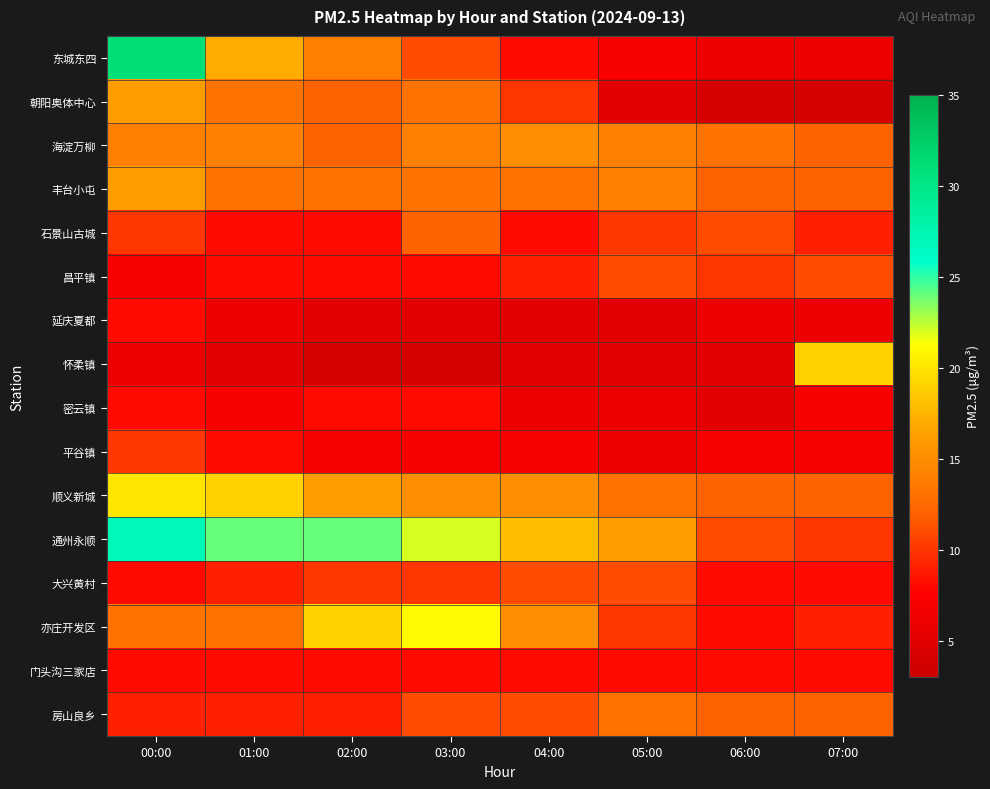

Reading left to right, list all the values displayed in this chart.

东城东四: 00:00=31	01:00=17	02:00=14	03:00=11	04:00=8	05:00=7	06:00=6	07:00=6
朝阳奥体中心: 00:00=16	01:00=13	02:00=12	03:00=13	04:00=10	05:00=5	06:00=4	07:00=4
海淀万柳: 00:00=14	01:00=14	02:00=12	03:00=14	04:00=15	05:00=14	06:00=13	07:00=12
丰台小屯: 00:00=16	01:00=13	02:00=13	03:00=13	04:00=13	05:00=14	06:00=12	07:00=12
石景山古城: 00:00=10	01:00=8	02:00=8	03:00=12	04:00=8	05:00=10	06:00=11	07:00=9
昌平镇: 00:00=7	01:00=8	02:00=8	03:00=8	04:00=9	05:00=11	06:00=10	07:00=11
延庆夏都: 00:00=8	01:00=6	02:00=5	03:00=5	04:00=5	05:00=5	06:00=6	07:00=6
怀柔镇: 00:00=6	01:00=5	02:00=4	03:00=4	04:00=5	05:00=5	06:00=5	07:00=19
密云镇: 00:00=8	01:00=7	02:00=8	03:00=8	04:00=6	05:00=6	06:00=5	07:00=7
平谷镇: 00:00=10	01:00=8	02:00=7	03:00=7	04:00=7	05:00=6	06:00=7	07:00=7
顺义新城: 00:00=20	01:00=19	02:00=16	03:00=15	04:00=15	05:00=13	06:00=12	07:00=12
通州永顺: 00:00=27	01:00=24	02:00=24	03:00=22	04:00=18	05:00=16	06:00=11	07:00=10
大兴黄村: 00:00=8	01:00=9	02:00=10	03:00=10	04:00=11	05:00=11	06:00=8	07:00=8
亦庄开发区: 00:00=13	01:00=13	02:00=19	03:00=21	04:00=15	05:00=10	06:00=8	07:00=9
门头沟三家店: 00:00=8	01:00=8	02:00=8	03:00=8	04:00=8	05:00=8	06:00=8	07:00=8
房山良乡: 00:00=9	01:00=9	02:00=9	03:00=11	04:00=11	05:00=13	06:00=12	07:00=12